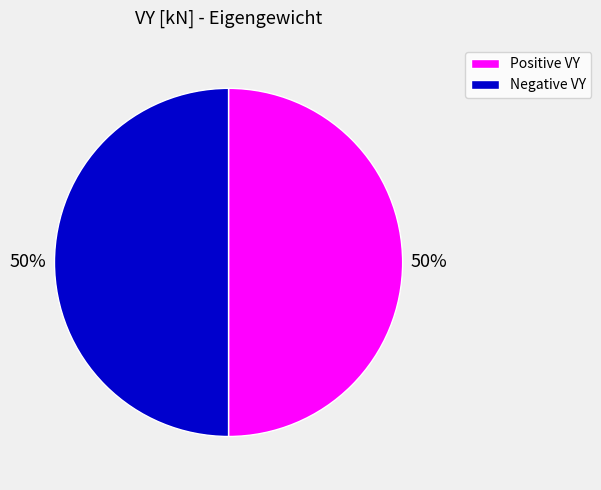

To the nearest percent, what percentage of the pie is Negative VY?

50%